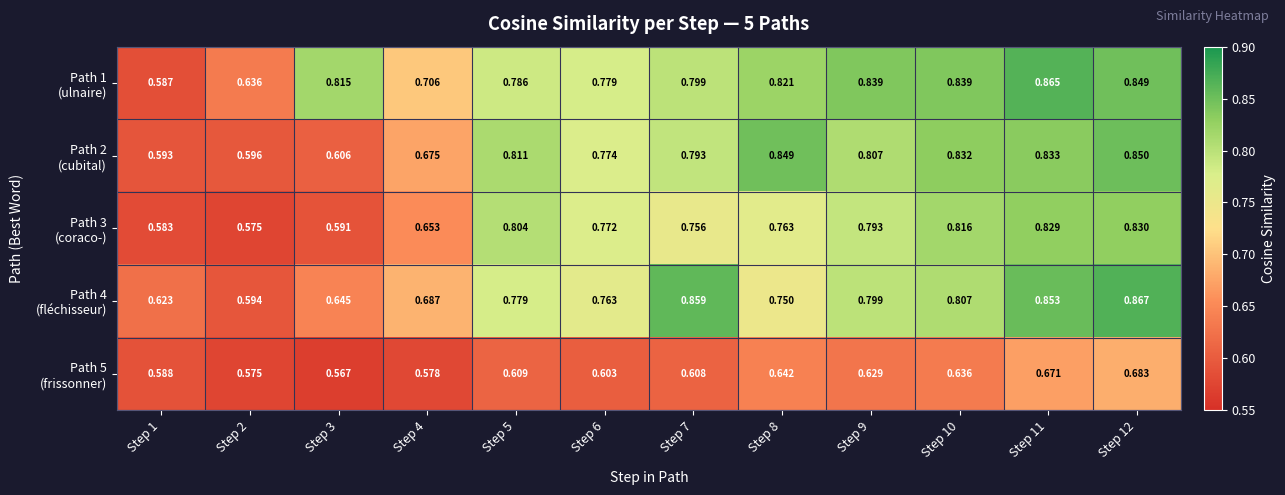

List the series in order of their peak value, highest first.

Path 4 (fléchisseur), Path 1 (ulnaire), Path 2 (cubital), Path 3 (coraco-), Path 5 (frissonner)